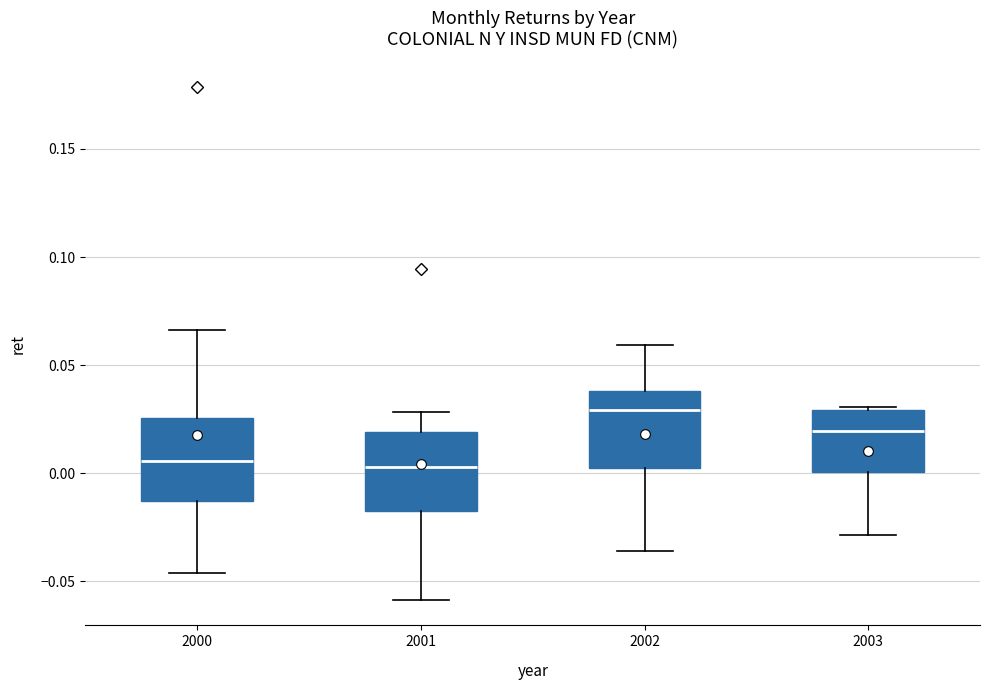

Which box has the highest median line?

2002